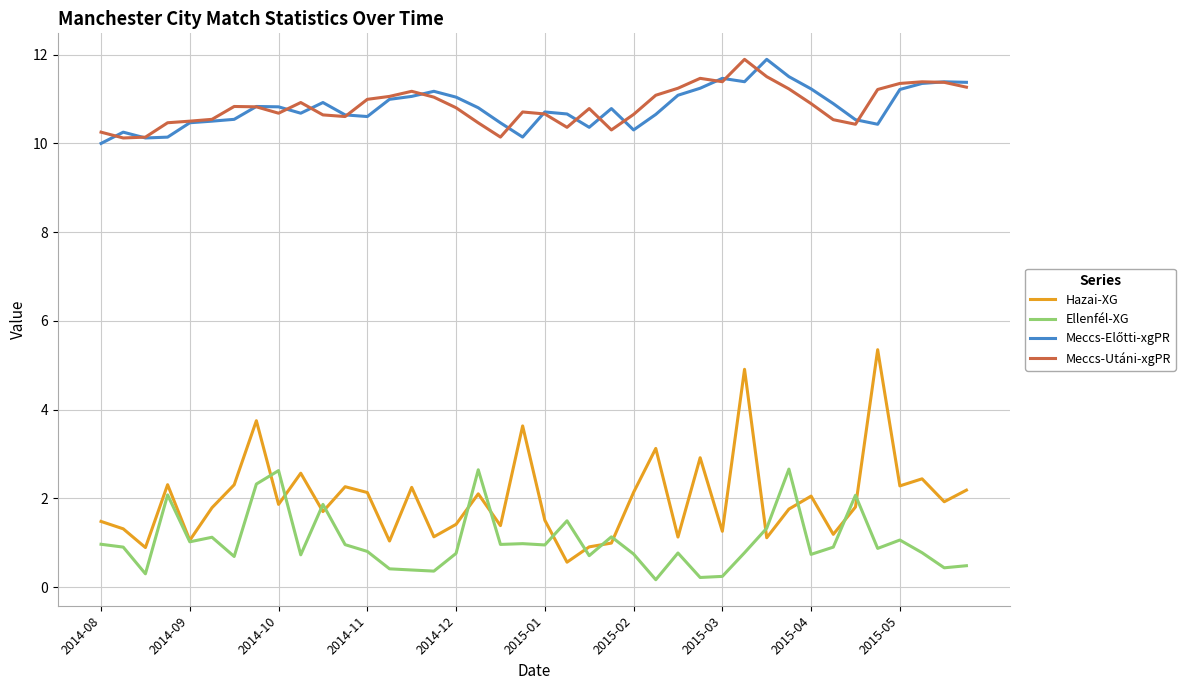

Which series has the largest range (max minus min)?

Hazai-XG